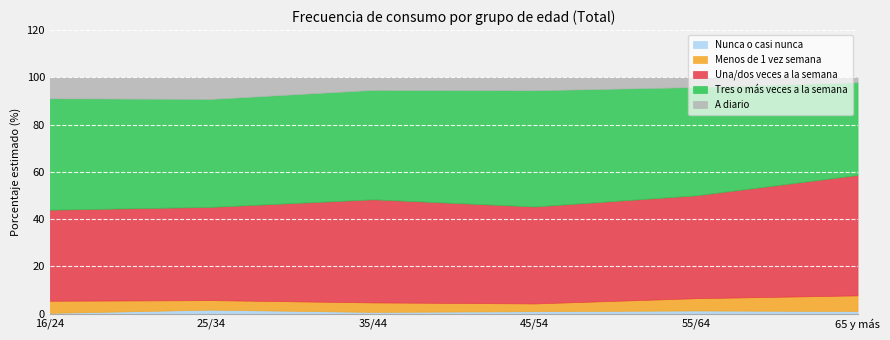

Which has a higher value, 35/44 or 65 y más?

65 y más